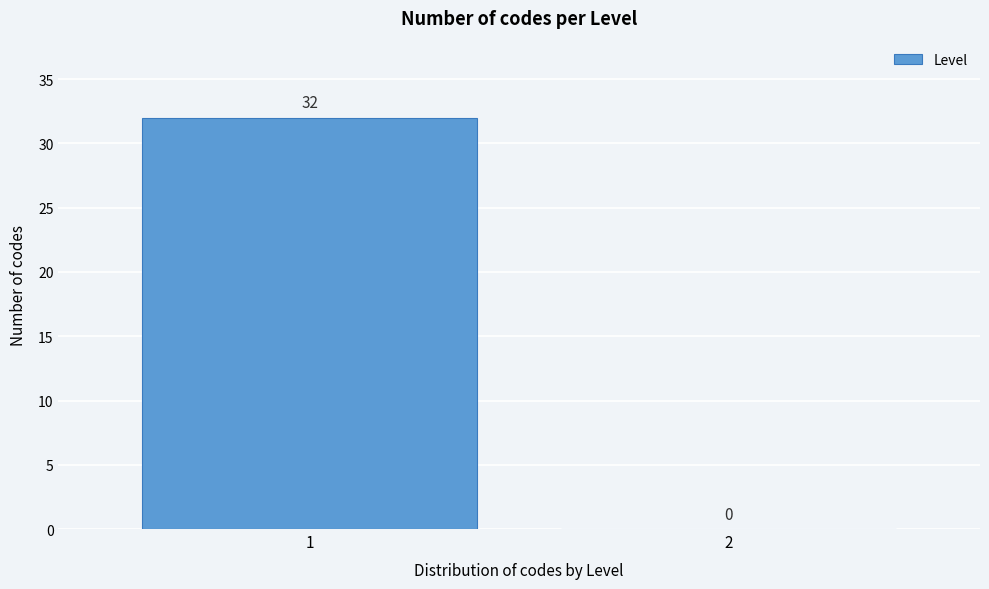

Reading left to right, extract all data points from this chart.

1=32	2=0